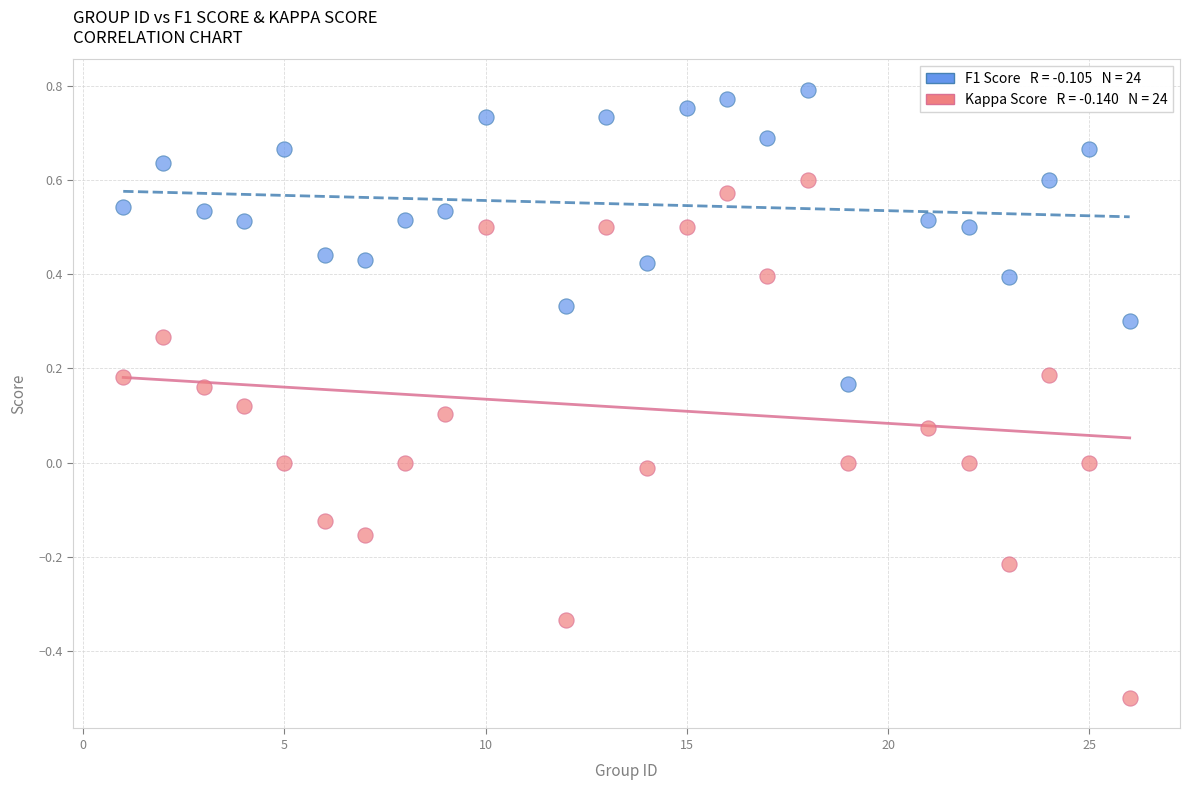

Across all data points, what is the range of X values (max minus min)?

25.0